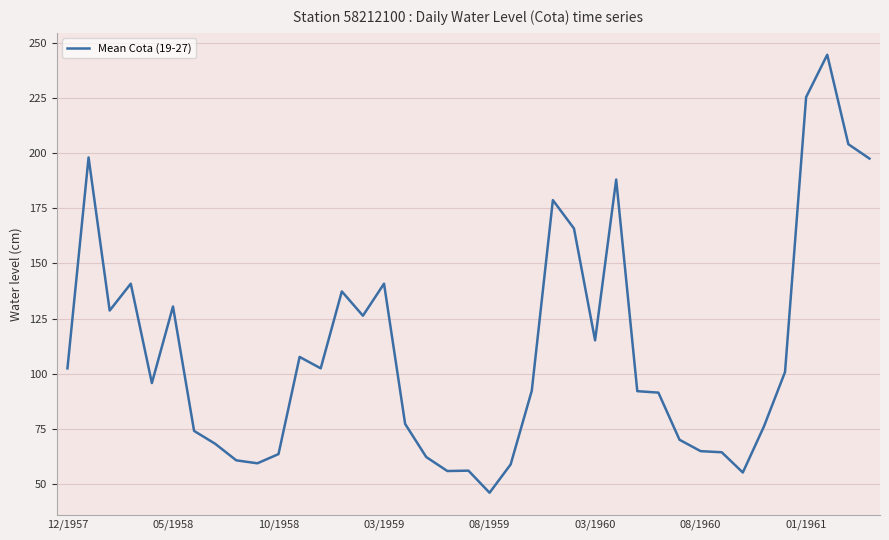

What is the maximum value shown in the chart?

244.5